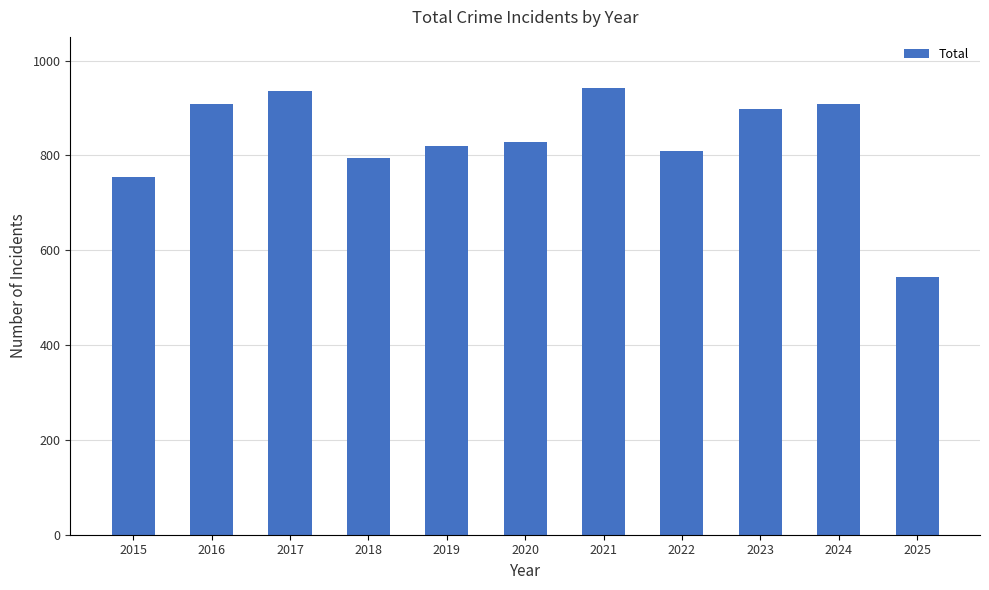

The value at 2024 is 908. True or false?

True